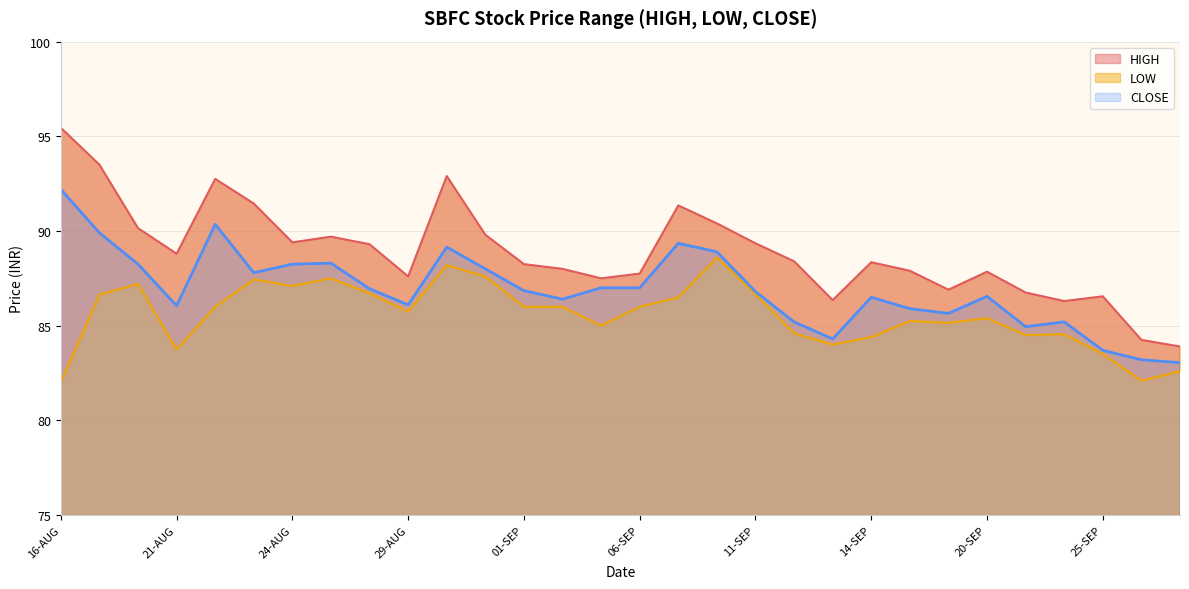

True or false: HIGH and LOW cross at least once.

False